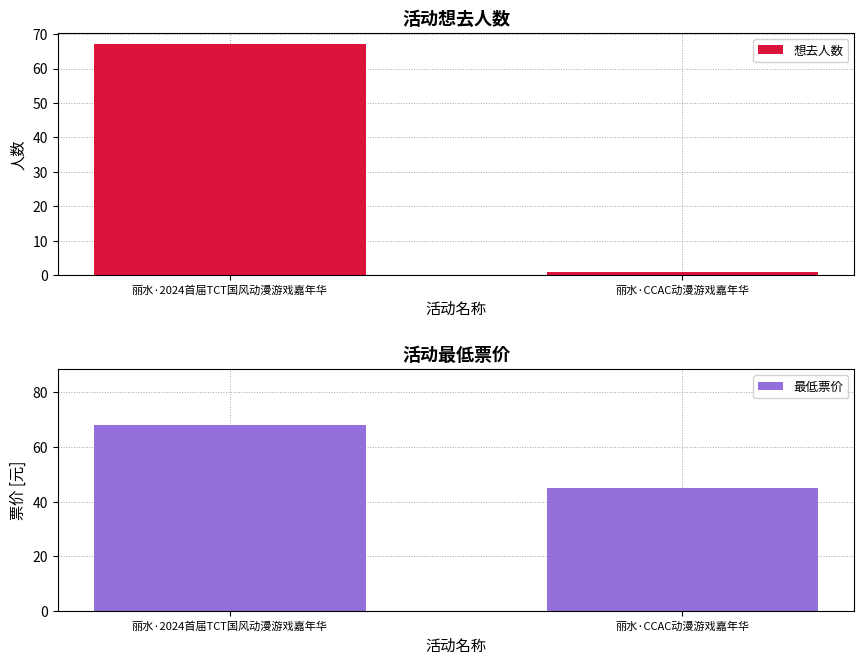

The value of 最低票价 at 丽水·2024首届TCT国风动漫游戏嘉年华 is 68. True or false?

True